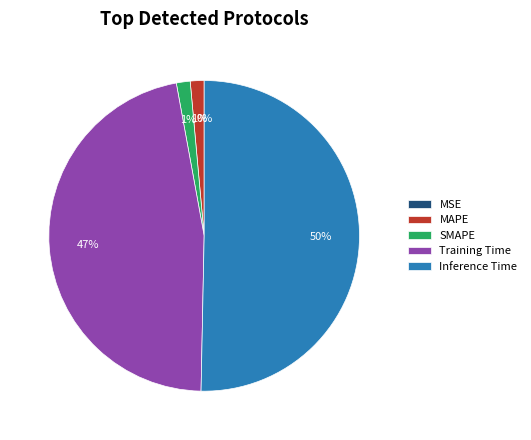

Which has a higher value, SMAPE or MAPE?

SMAPE